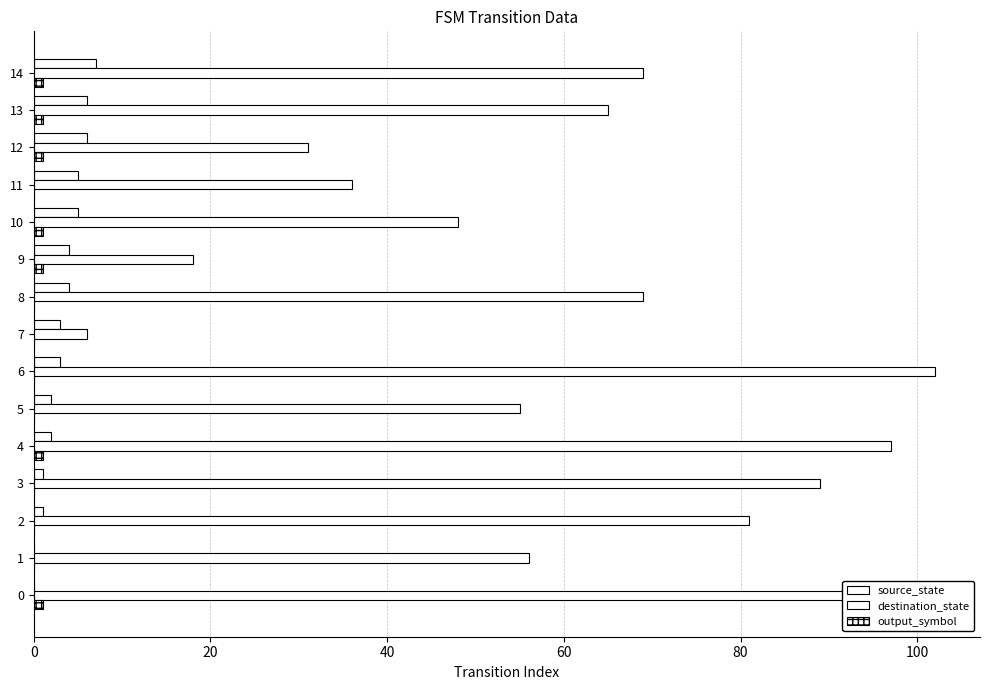

Which series has the largest total across all categories?

destination_state